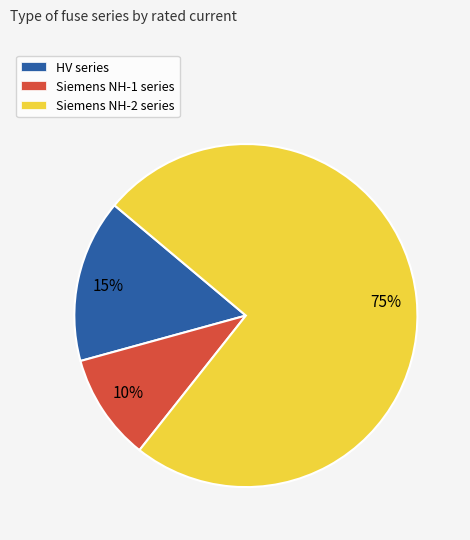

To the nearest percent, what is the average slice percentage?

33%